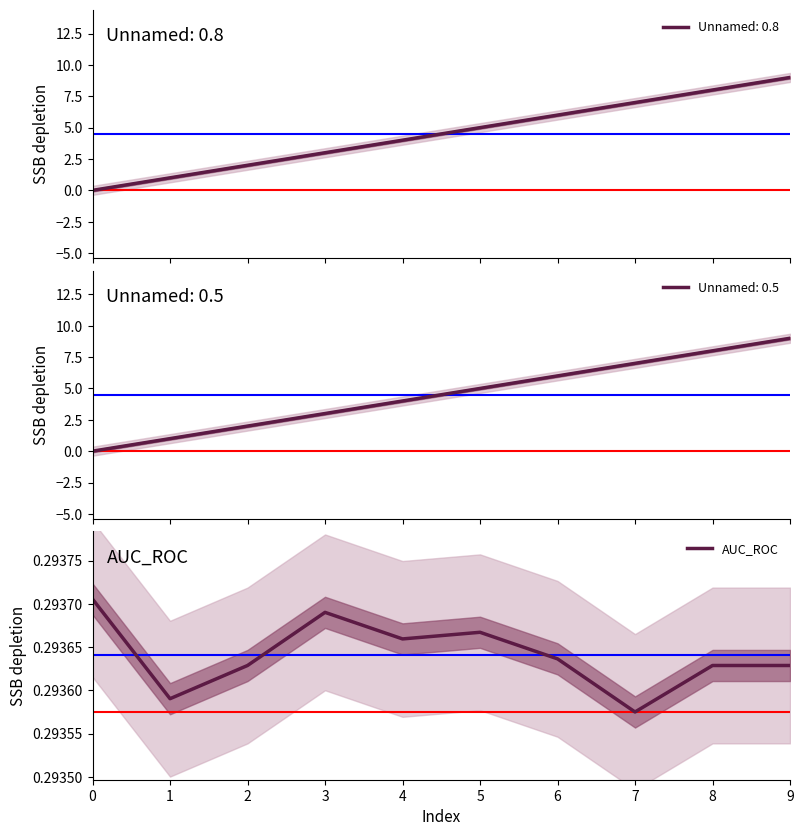

Is it true that the value at 6 is 0.3?

True